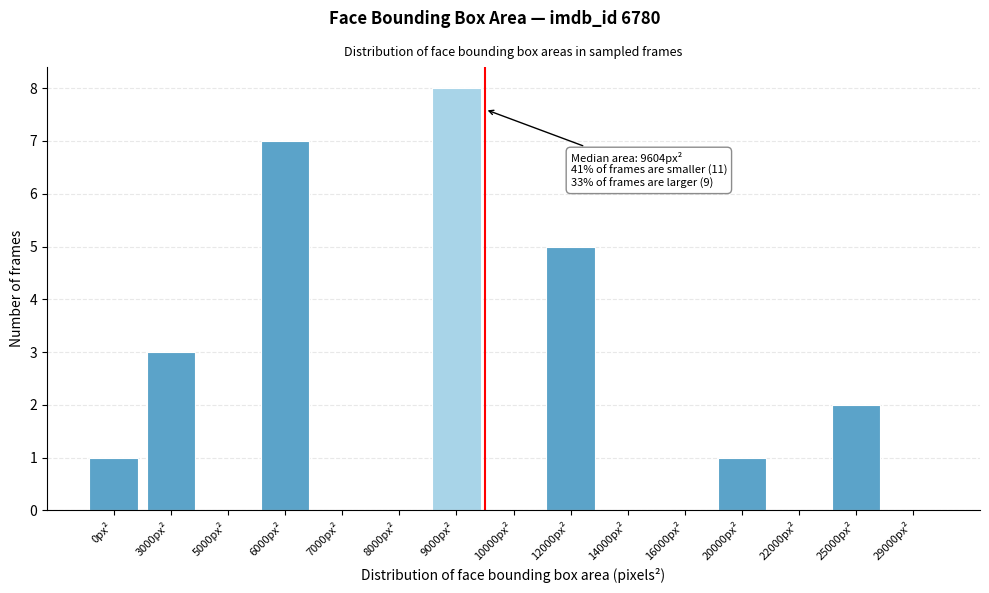

Reading left to right, what are all the values shown in this chart?

0px²=1	3000px²=3	5000px²=0	6000px²=7	7000px²=0	8000px²=0	9000px²=8	10000px²=0	12000px²=5	14000px²=0	16000px²=0	20000px²=1	22000px²=0	25000px²=2	29000px²=0